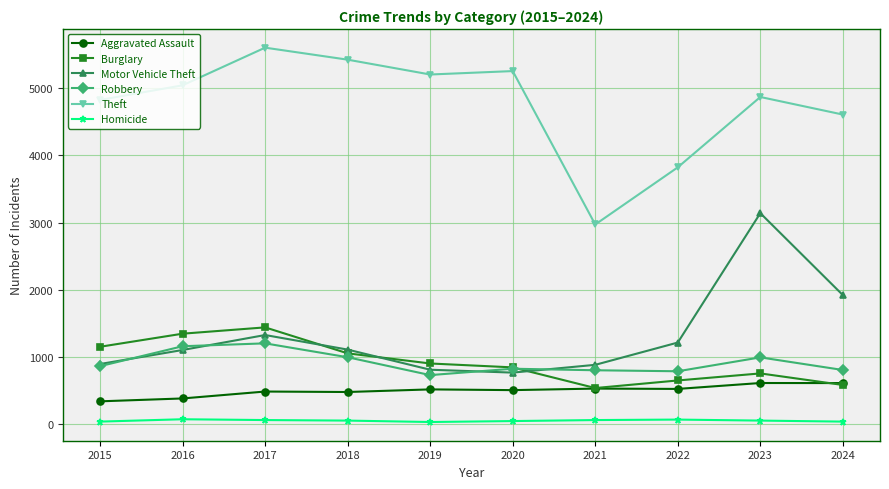

What is the value of the Homicide point at the 3rd from the left?

57